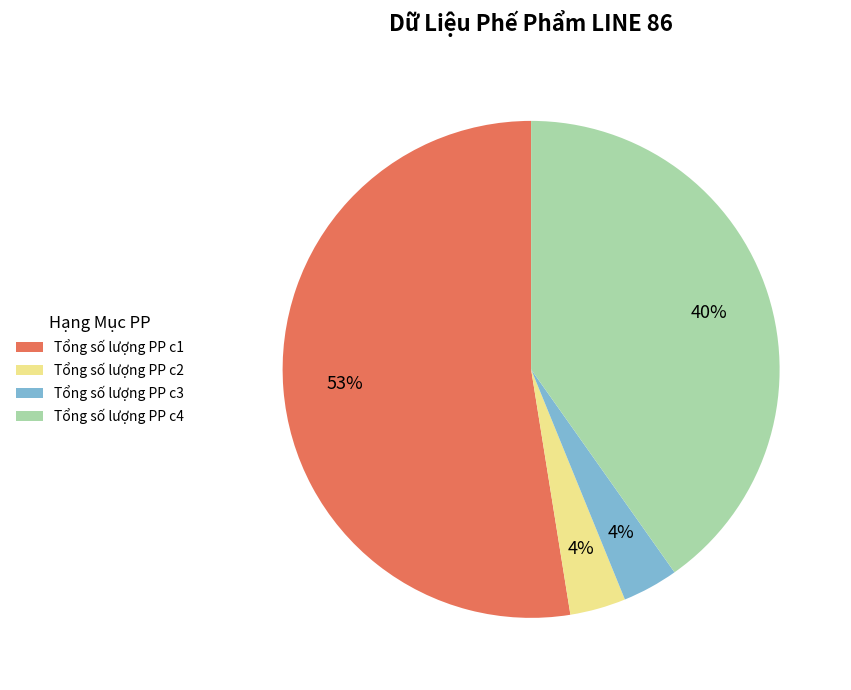

What percentage is the Tổng số lượng PP c3 slice, to the nearest percent?

4%